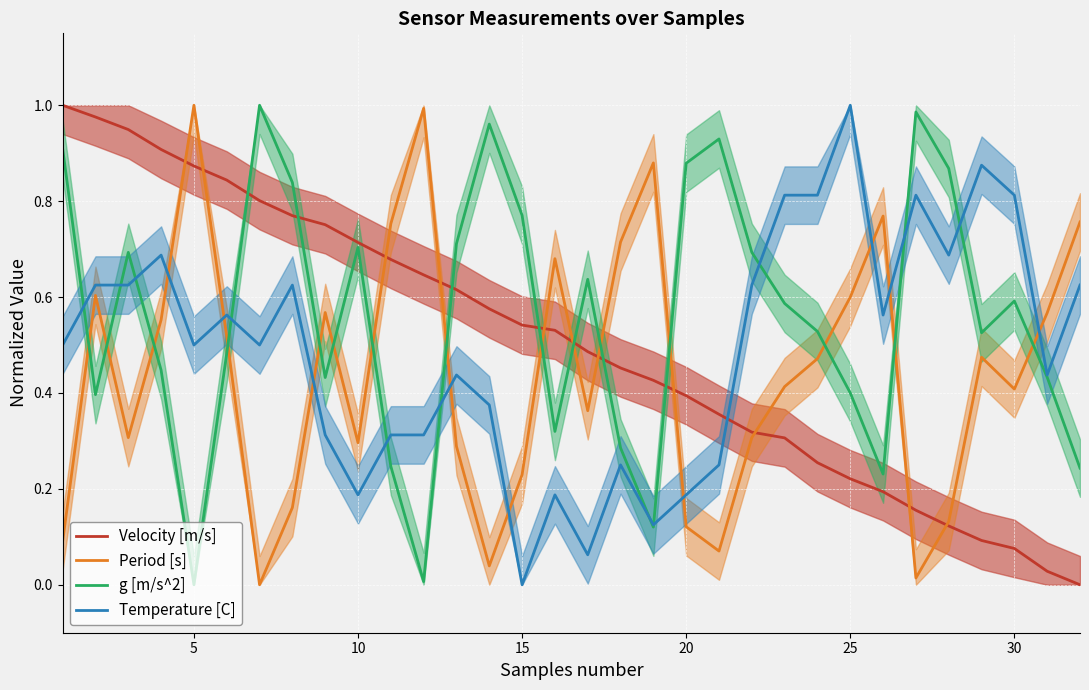

How many times do g [m/s^2] and Temperature [C] cross each other?

11